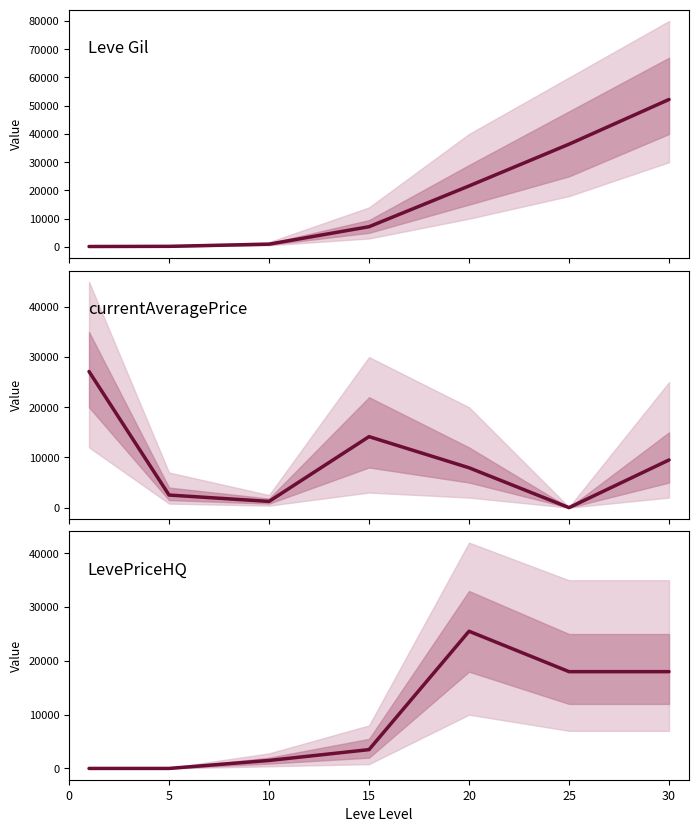

The value of Leve Gil at 25 is 36390. True or false?

True